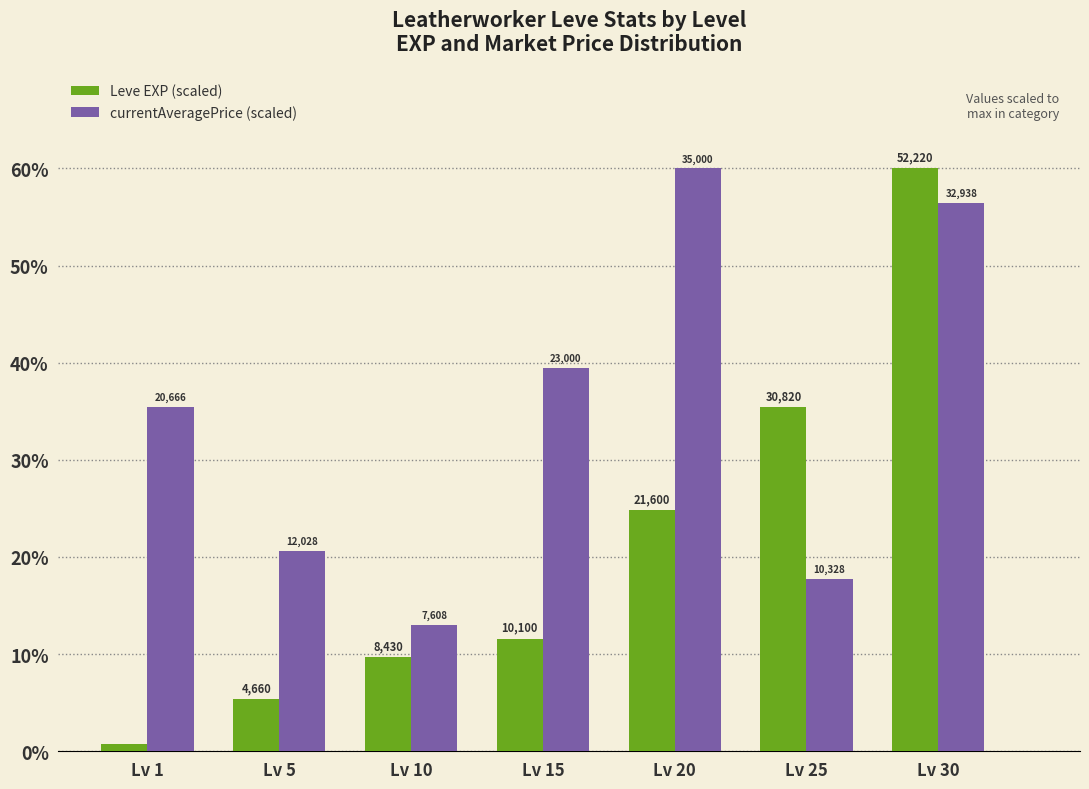

What is the value of the Leve EXP (scaled) bar at the 2nd from the left?

5.4